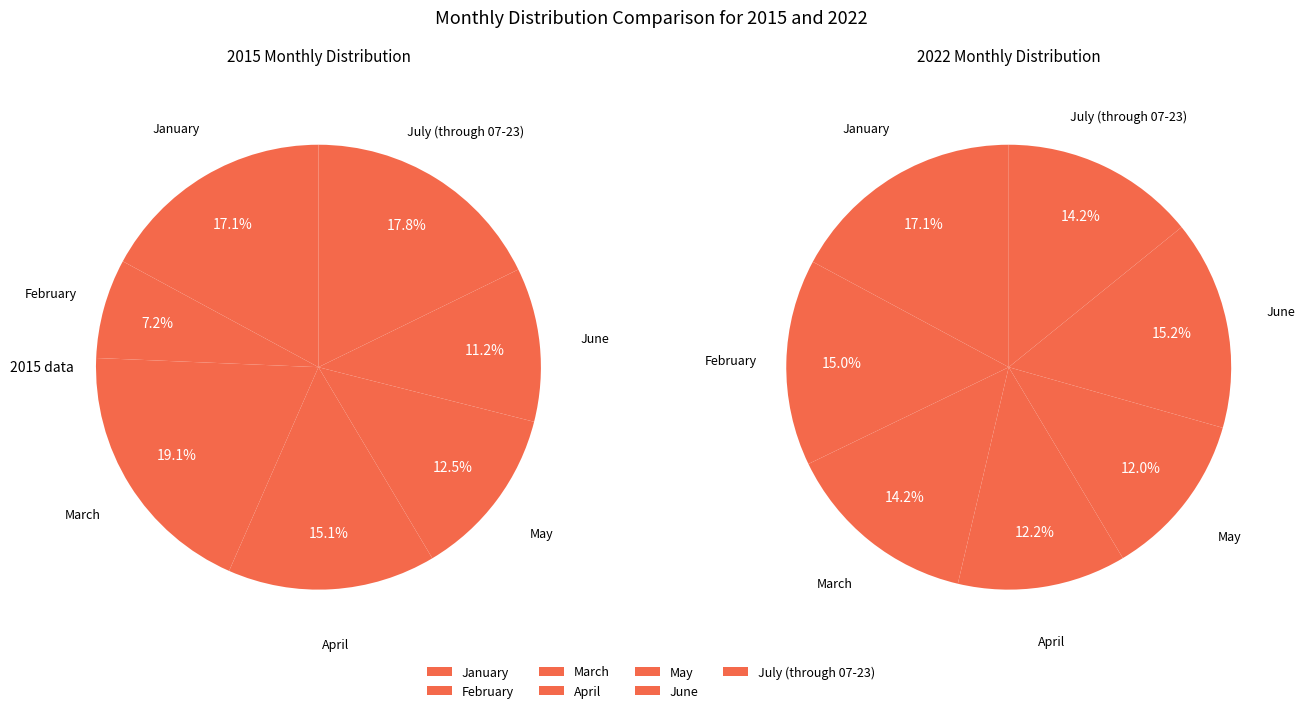

The July (through 07-23) slice represents 23% of the pie. True or false?

False